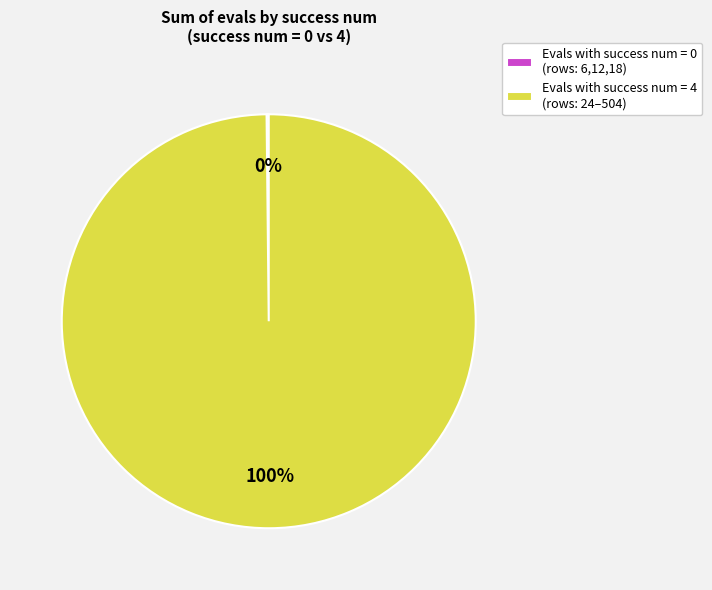

What is the largest slice in the pie chart?

Evals with success num = 4 (rows: 24–504)